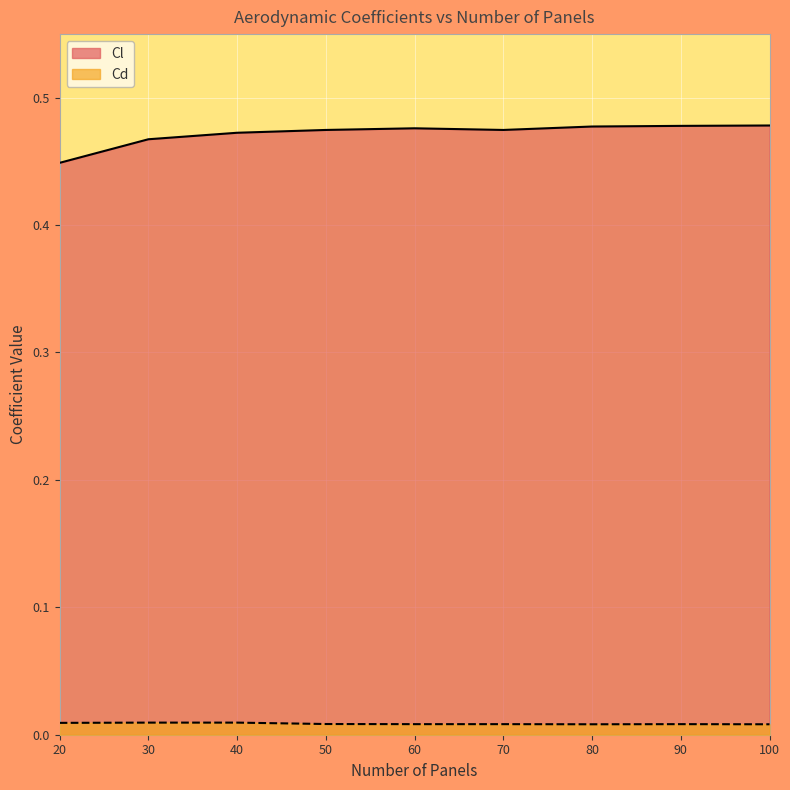

Which series changed the most between 30 and 100?

Cl